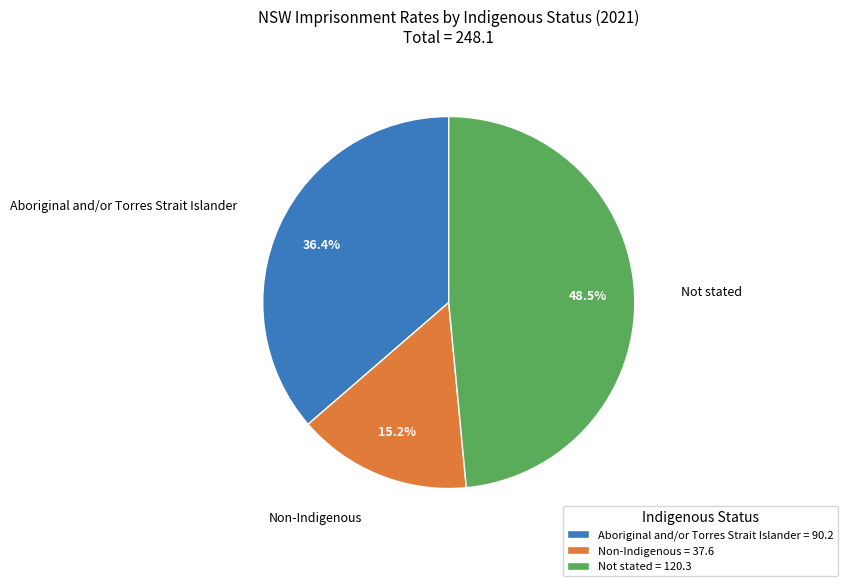

Between Aboriginal and/or Torres Strait Islander = 90.2 and Non-Indigenous = 37.6, which is larger?

Aboriginal and/or Torres Strait Islander = 90.2